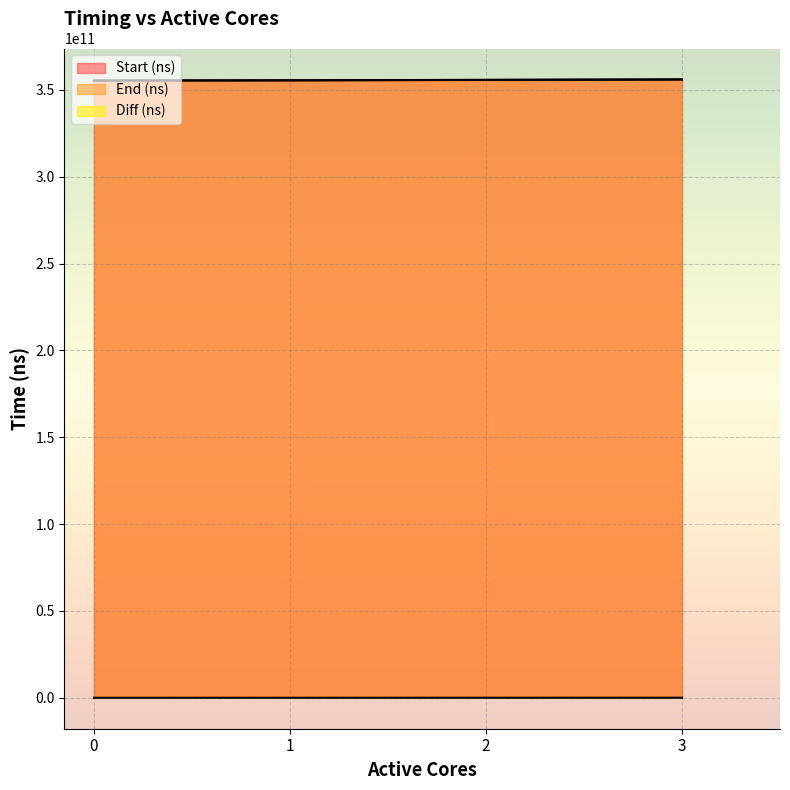

Rank the series by their maximum value, from highest to lowest.

End (ns), Start (ns), Diff (ns)